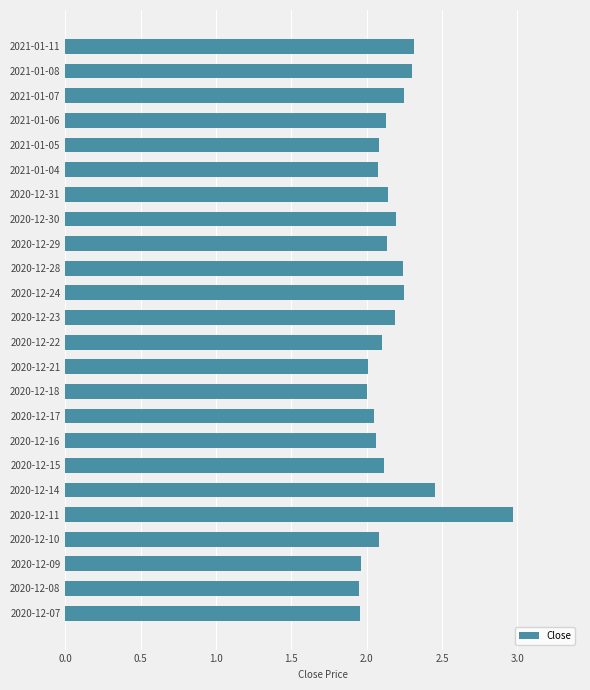

The value at 2020-12-30 is 2.2. True or false?

True